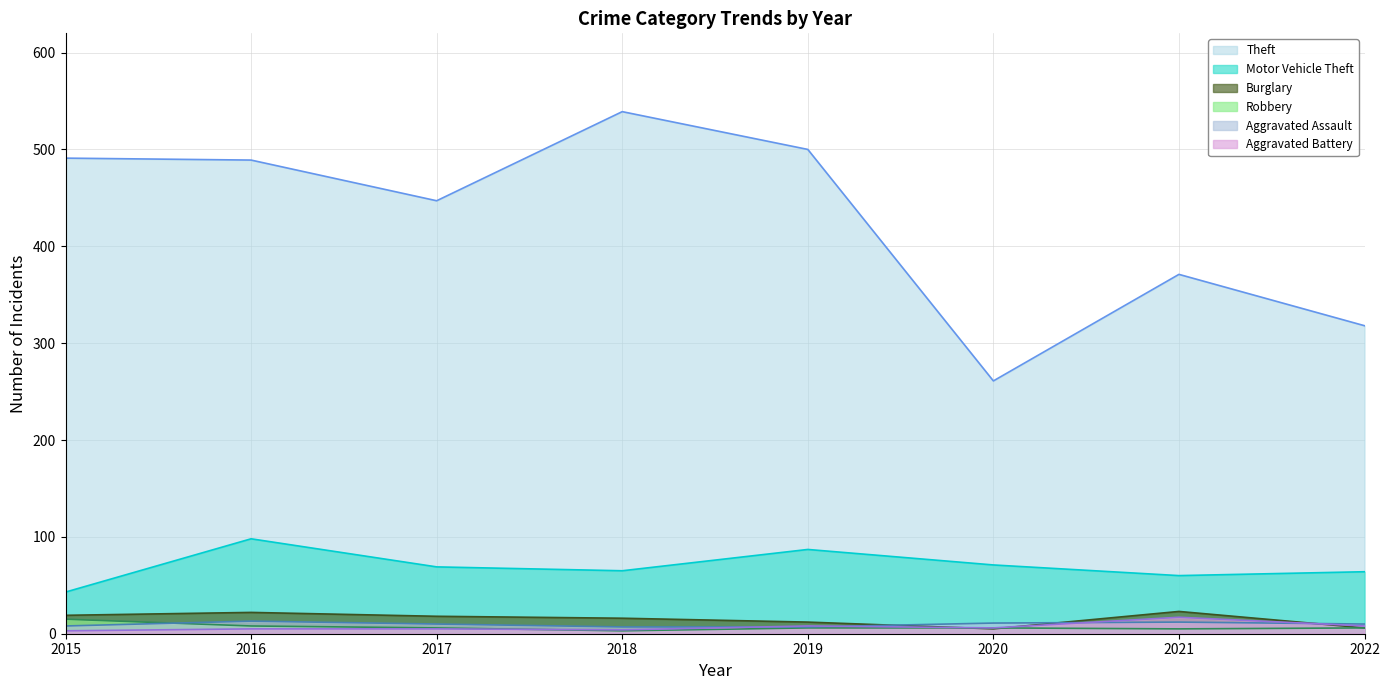

List the labels in order of Theft value, largest first.

2018, 2019, 2015, 2016, 2017, 2021, 2022, 2020